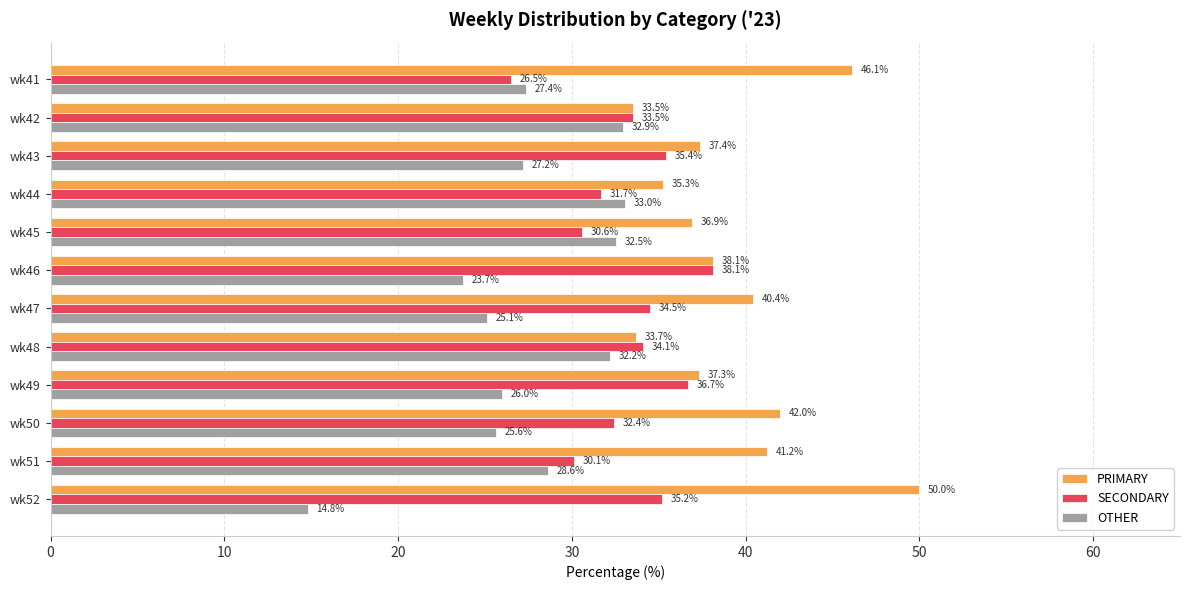

The PRIMARY series shows 38.1 at wk46. True or false?

True